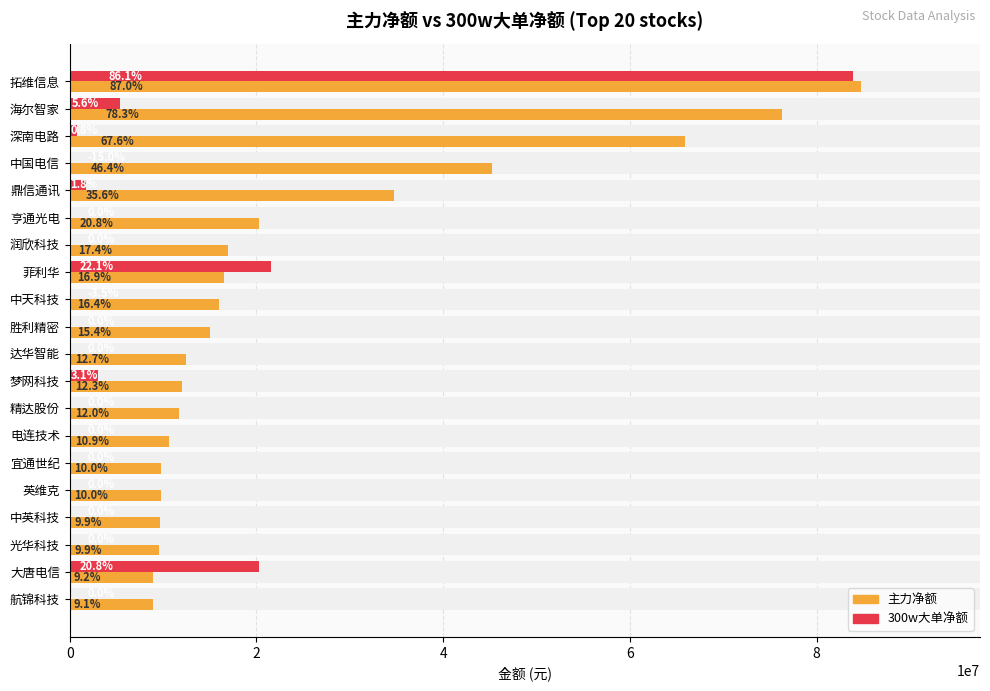

Which series has the largest total across all categories?

主力净额